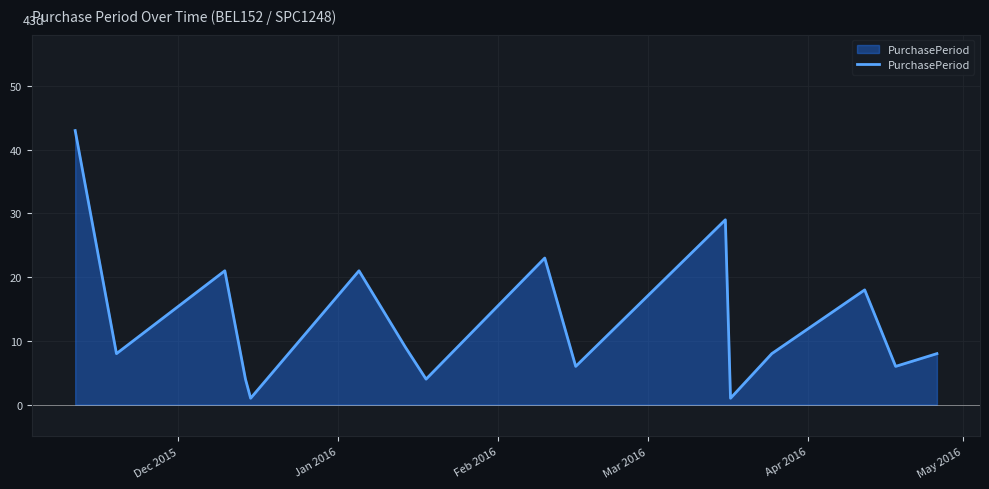

What is the greatest value displayed?

43